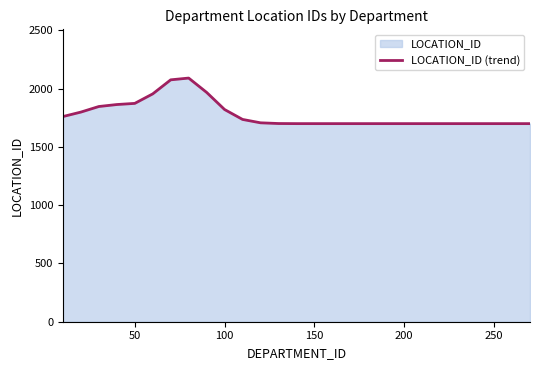

What is the smallest value displayed?

1700.0